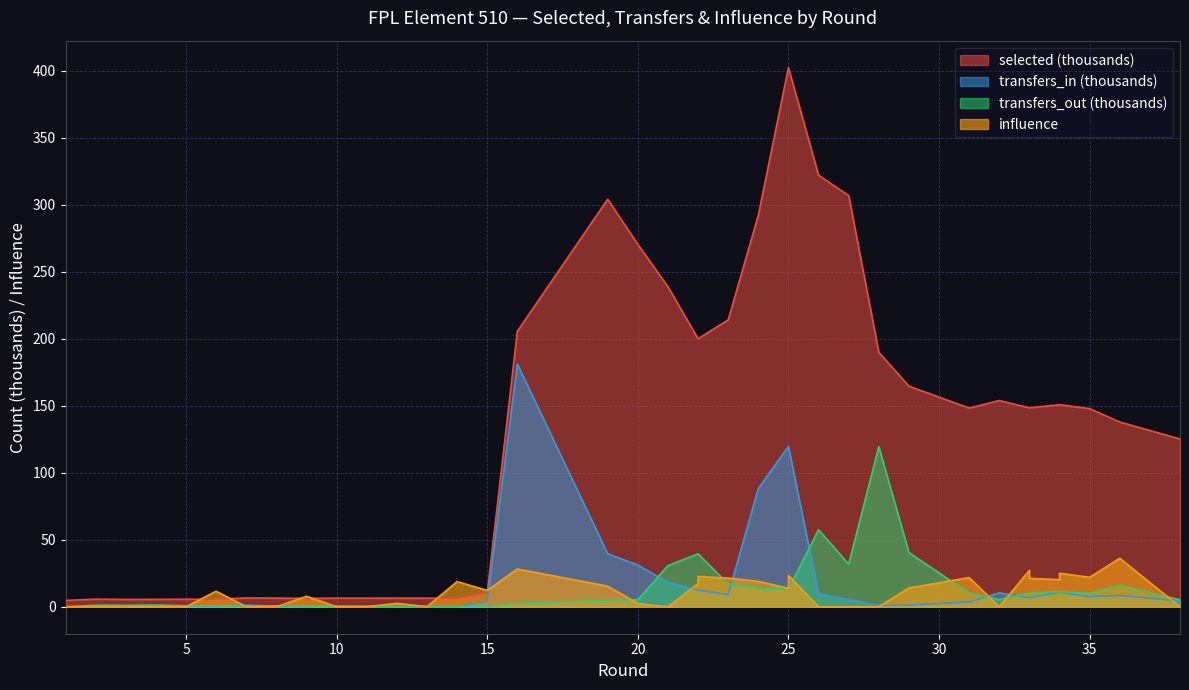

How many data points in transfers_out are less than 5?

16